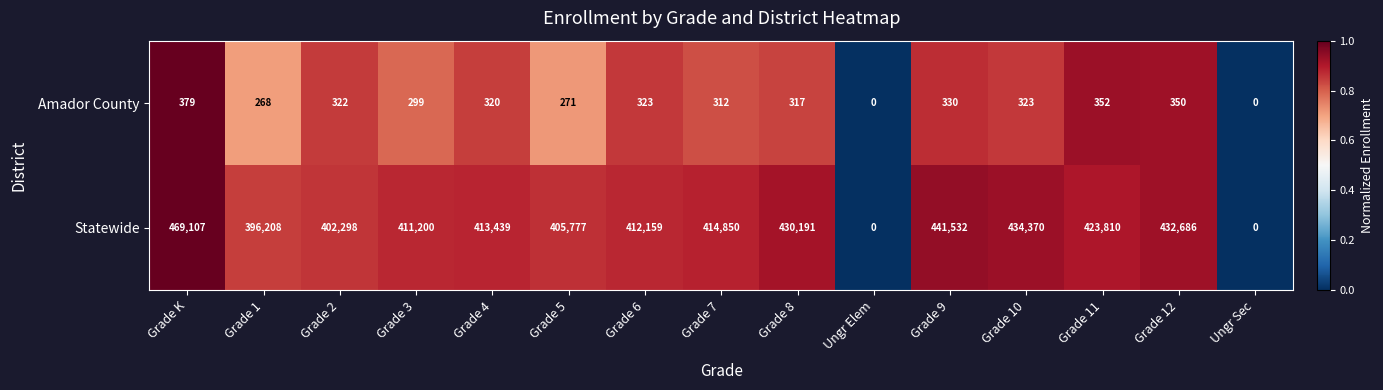

What is the difference between the Amador County values at Grade 6 and Ungr Elem?

323